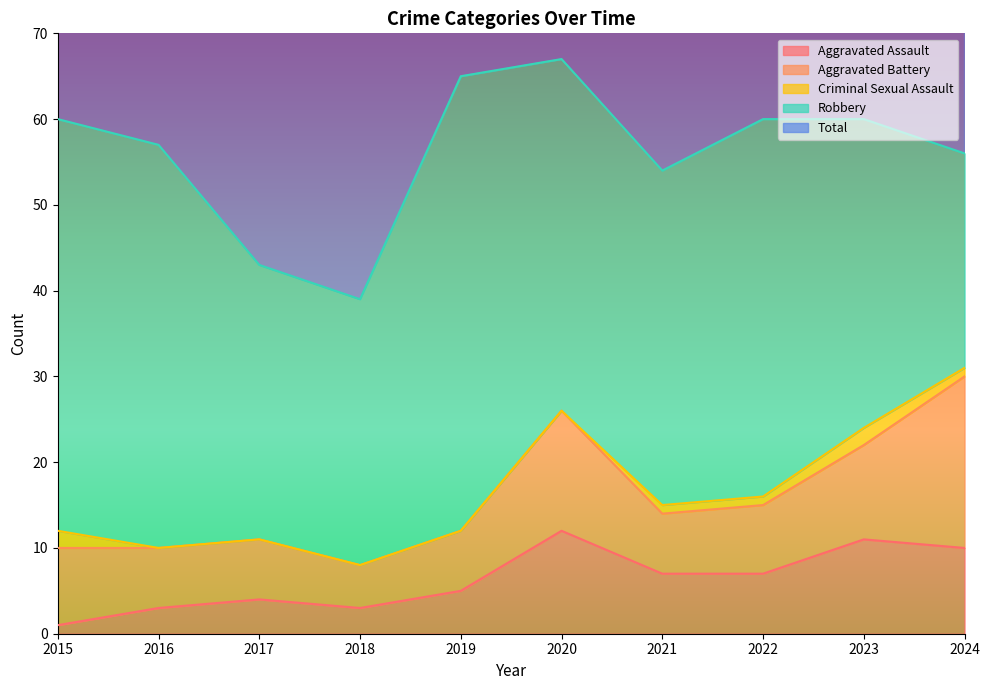

How many series are shown in this chart?

5